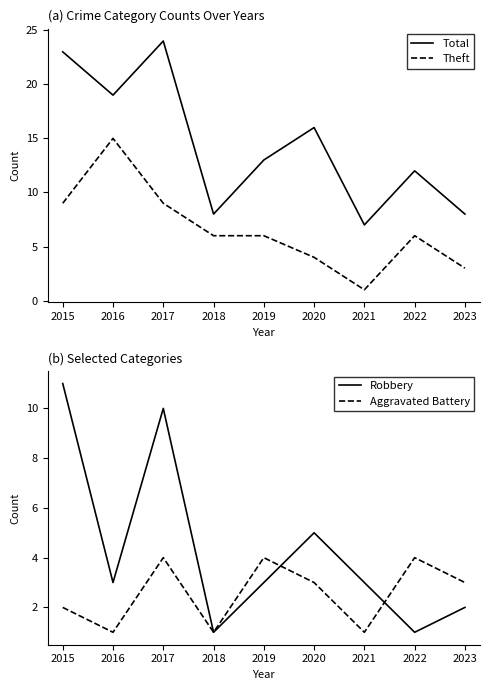

After their last crossing, which series has the higher values: Robbery or Aggravated Battery?

Aggravated Battery